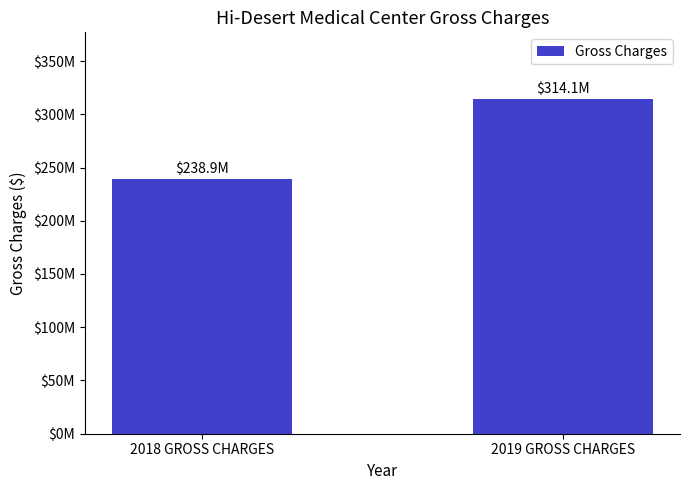

List the labels in order of value, smallest first.

2018 GROSS CHARGES, 2019 GROSS CHARGES